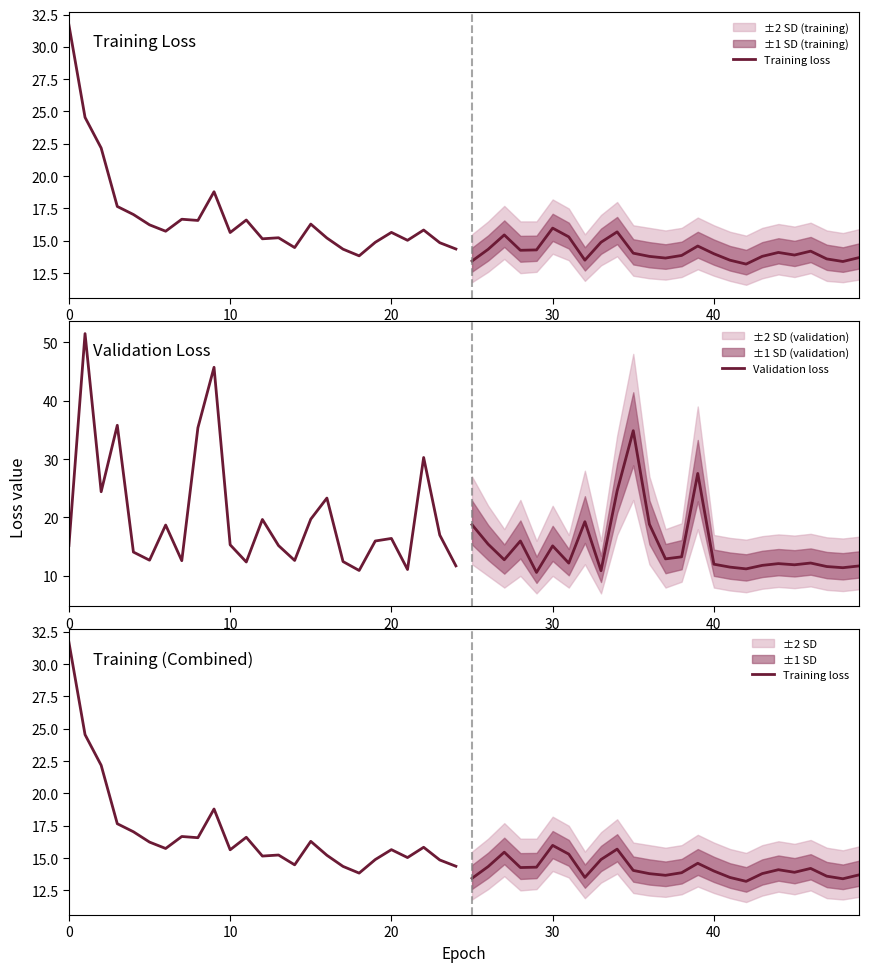

What is the value of the Validation loss point at the 12th from the left?

12.4